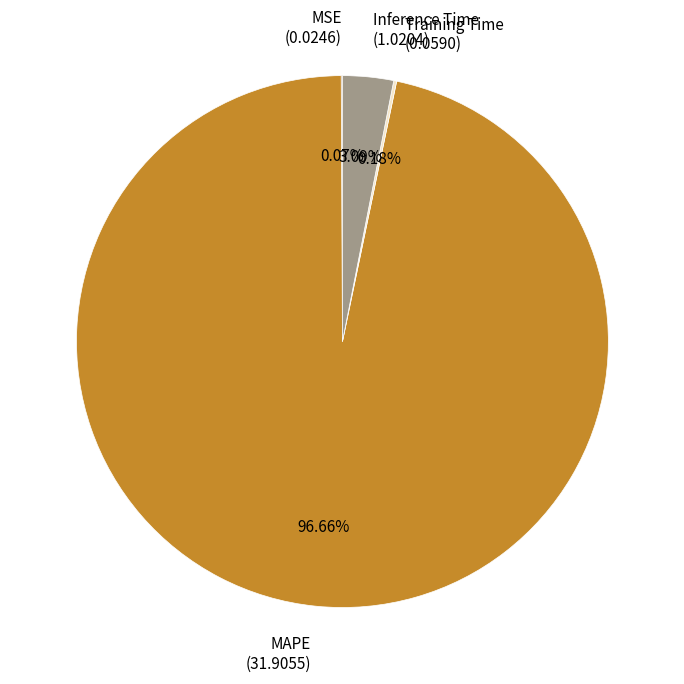

Is there a majority slice in this chart?

Yes